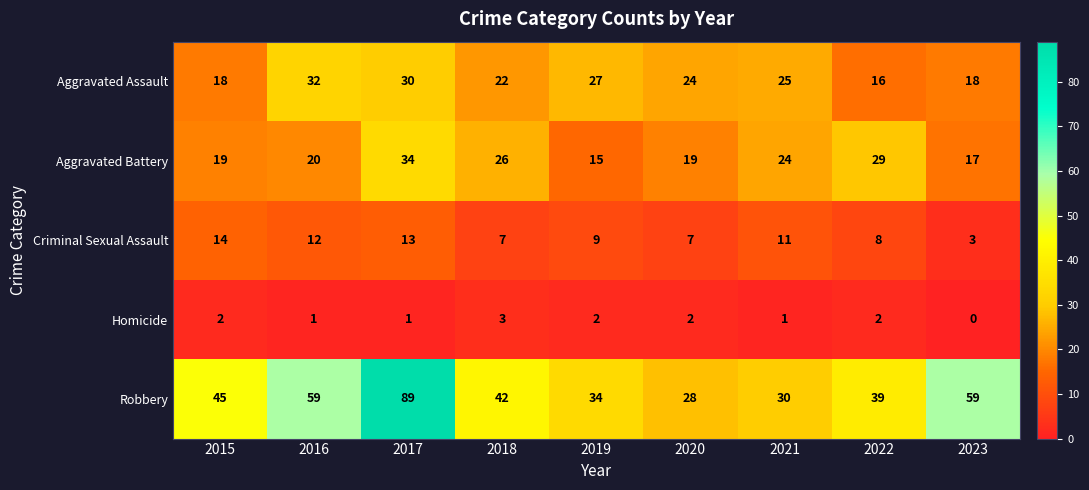

What is the spread (max minus min) of values at 2020?

26